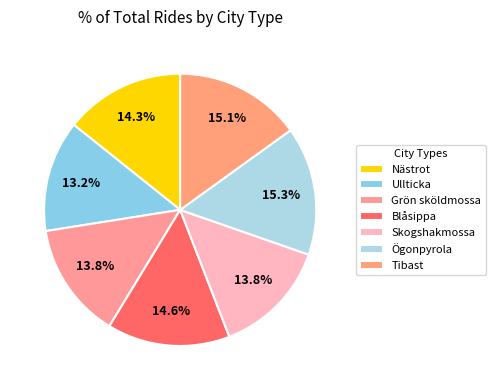

Combined, do Blåsippa and Nästrot account for over 50%?

No